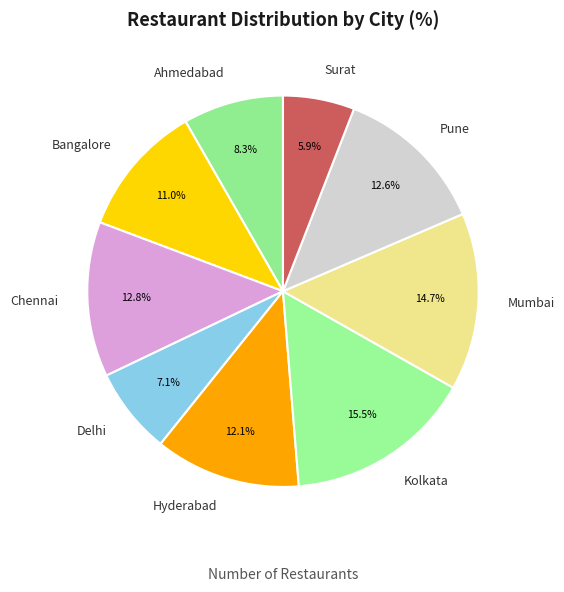

Does any single category account for the majority?

No